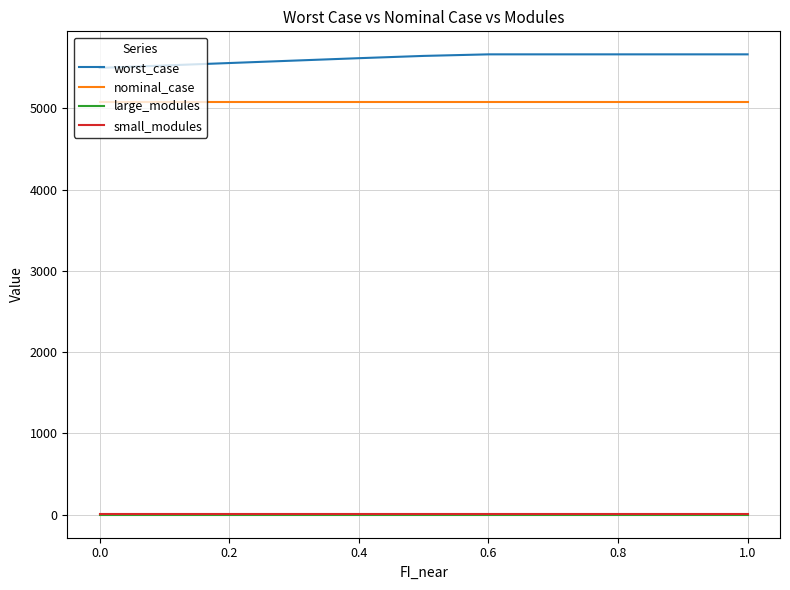

What is the highest value of the worst_case series?

5663.8